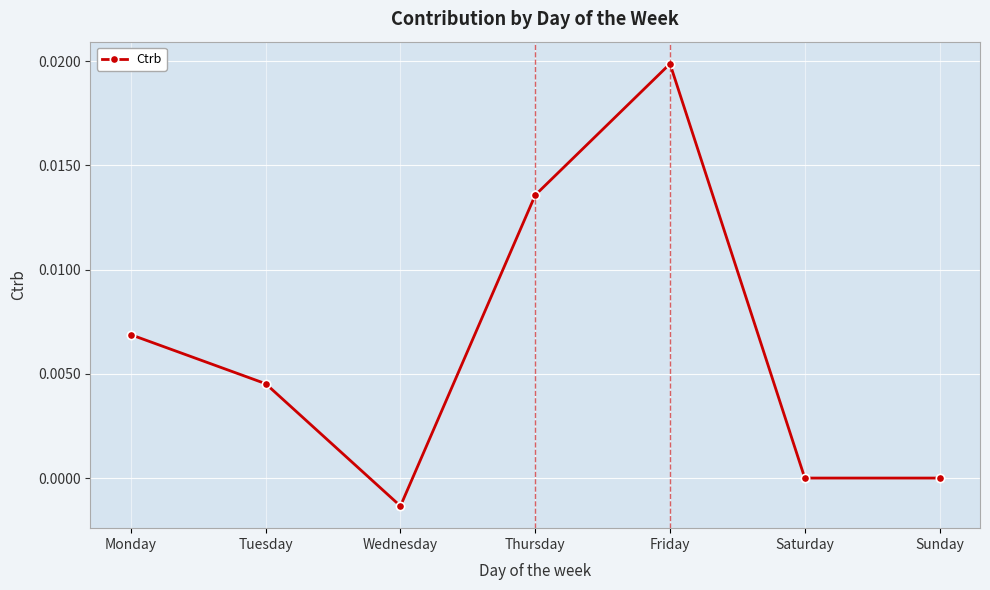

How many distinct data groups are displayed?

1